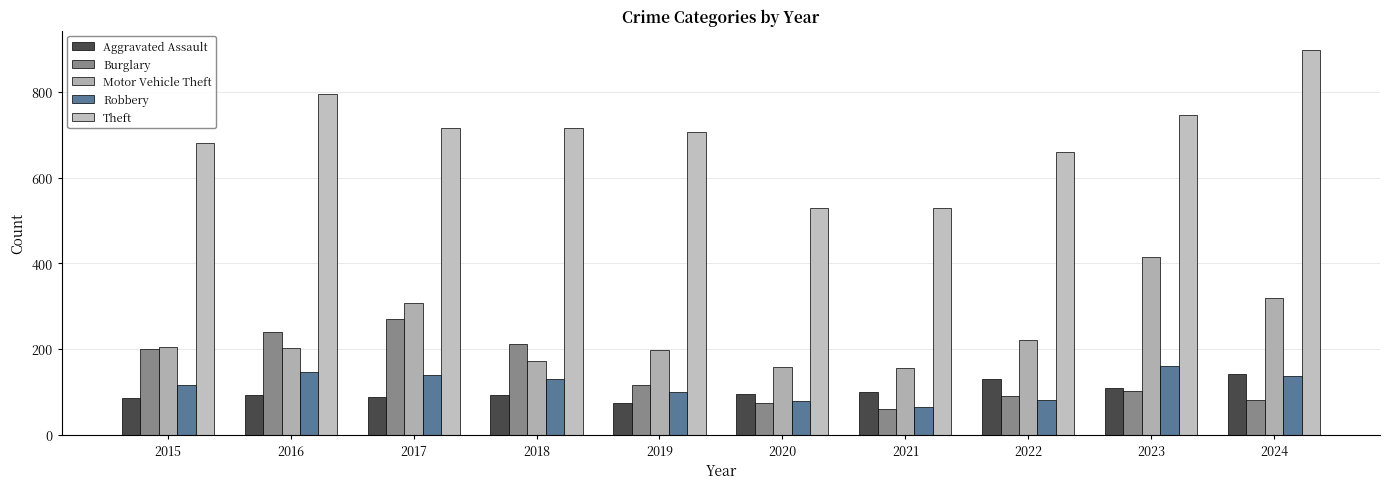

What is the difference between the Burglary values at 2020 and 2016?

167